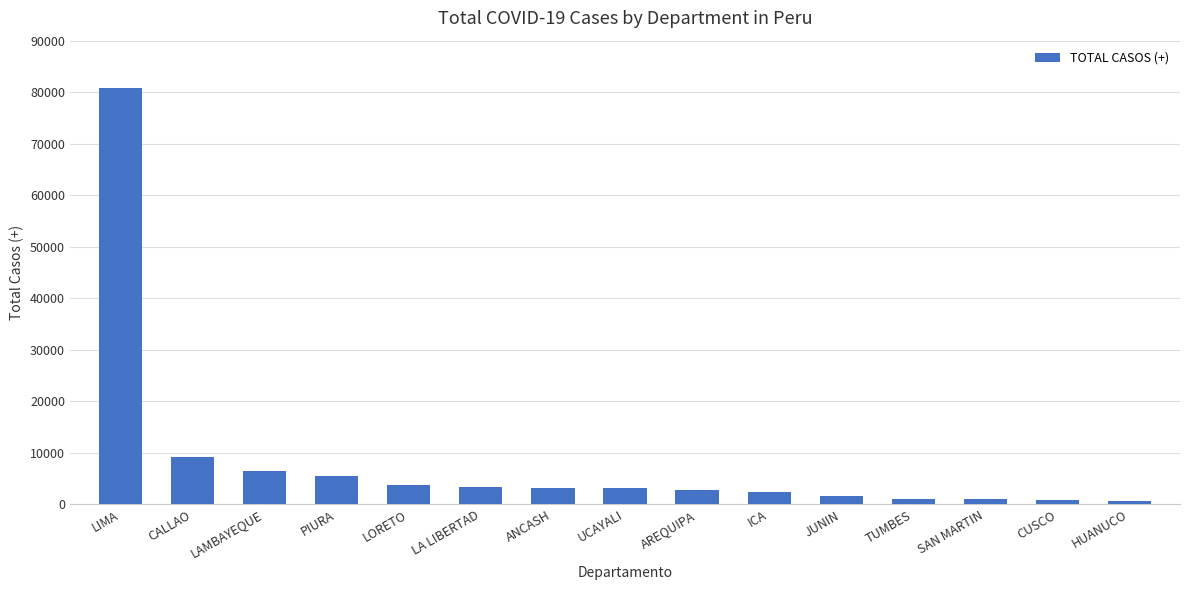

What is the difference between the maximum and minimum values?

80166